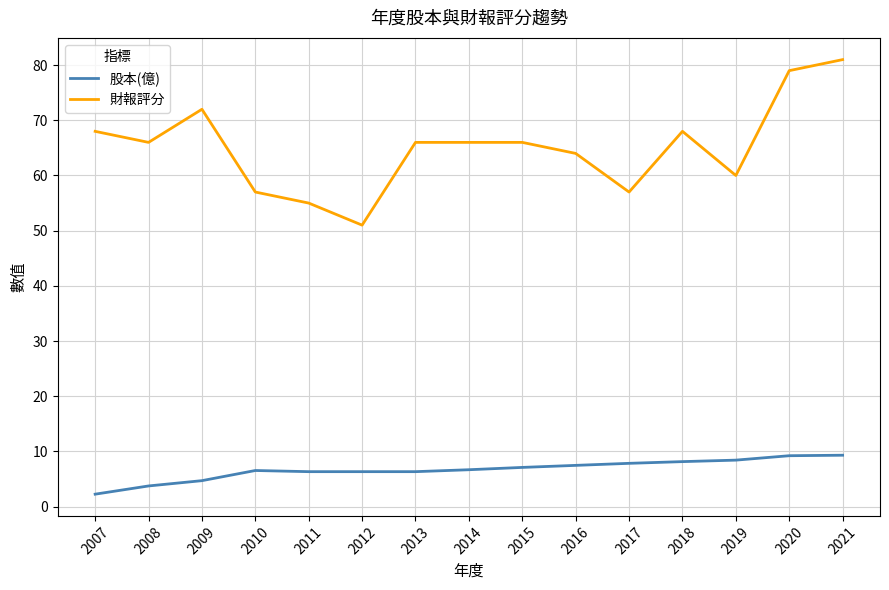

What is the maximum value shown in the chart?

81.0